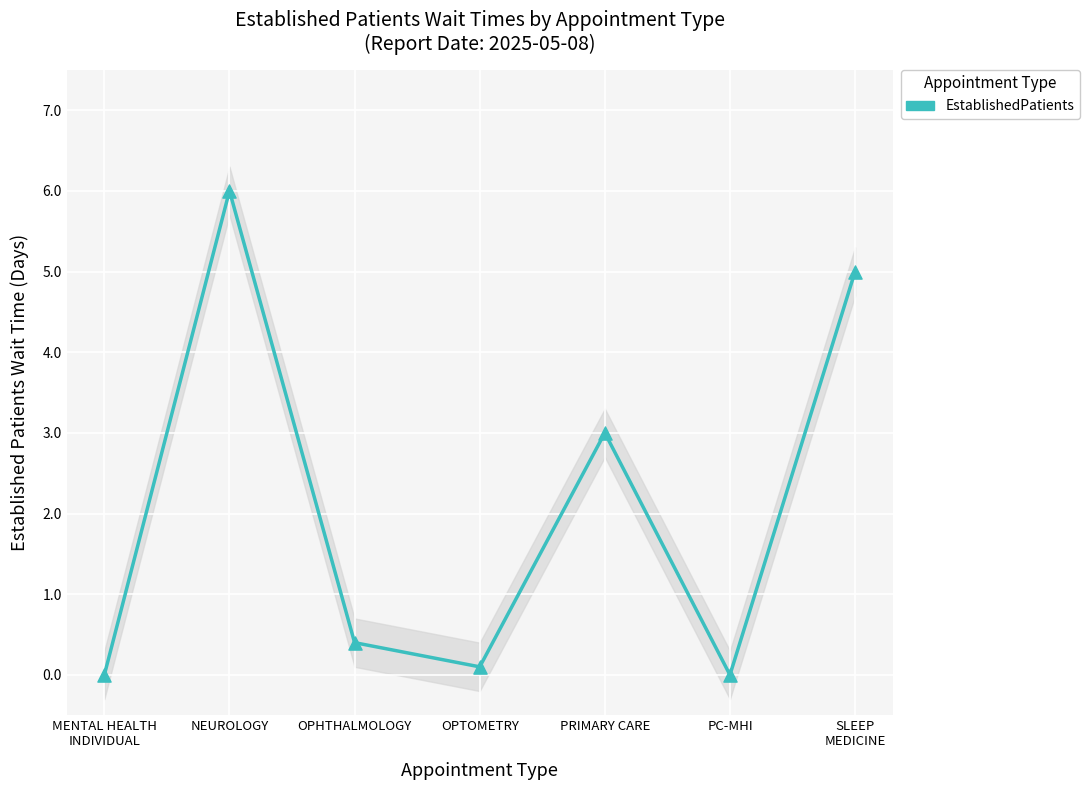

What is the change in value from OPHTHALMOLOGY to OPTOMETRY?

-0.3